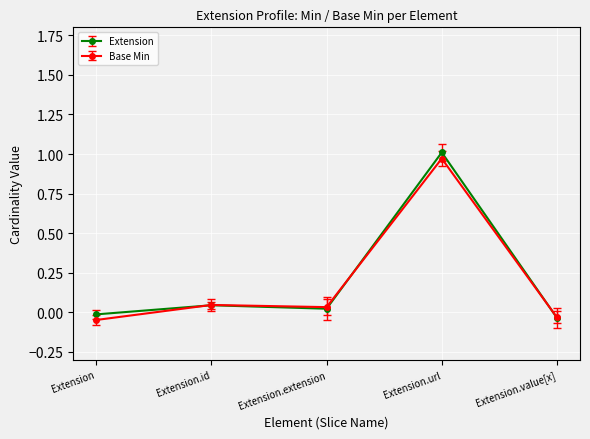

How many lines are shown in the chart?

2